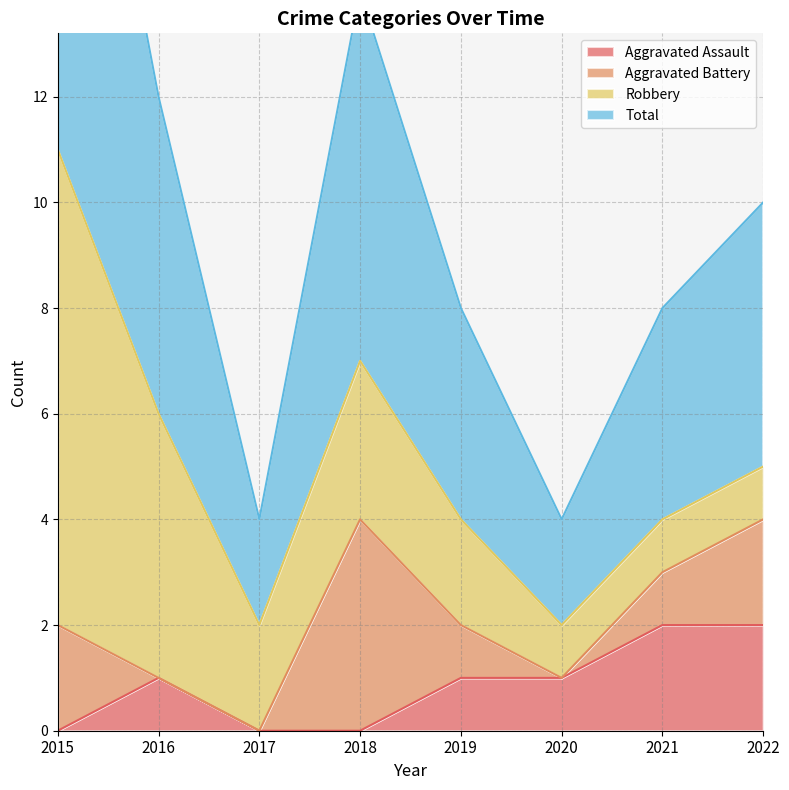

Which series has the largest total across all categories?

Total